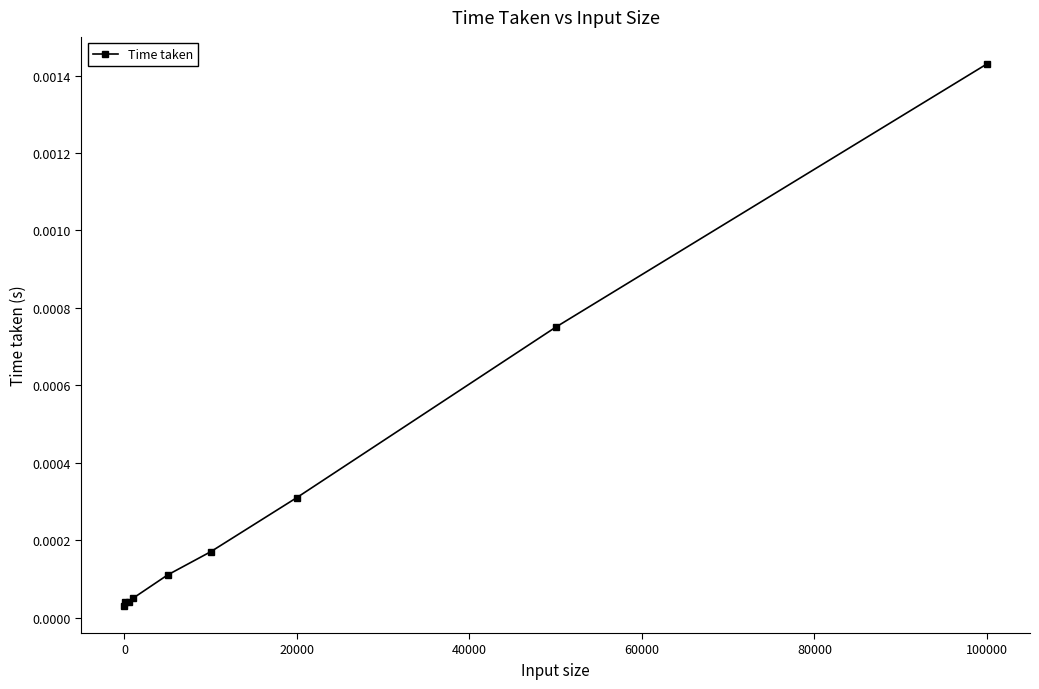

Is this an area chart (filled region under the line)?

No